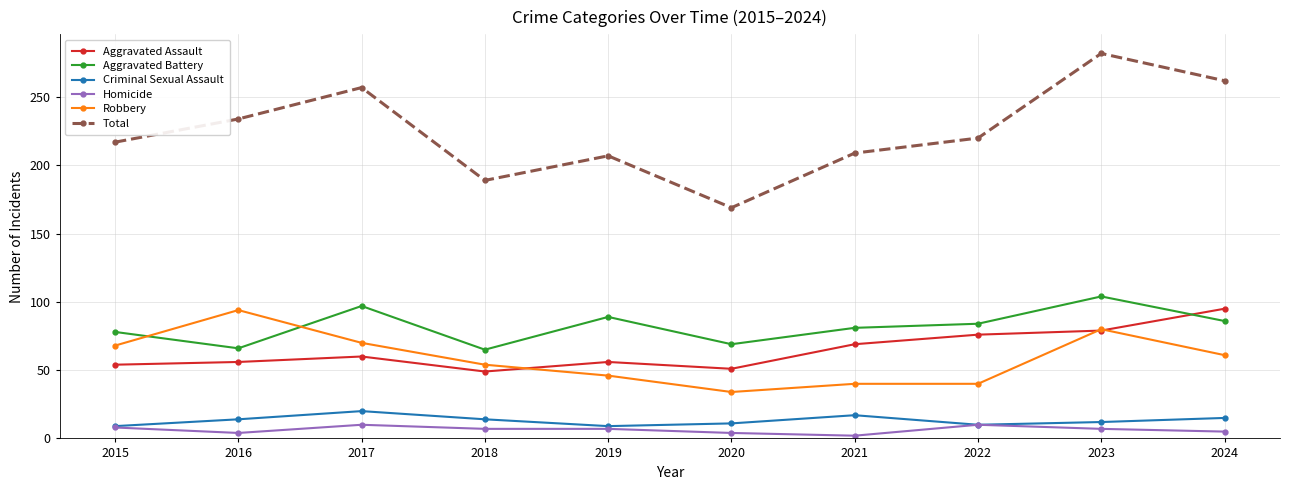

What is the spread (max minus min) of values at 2017?

247